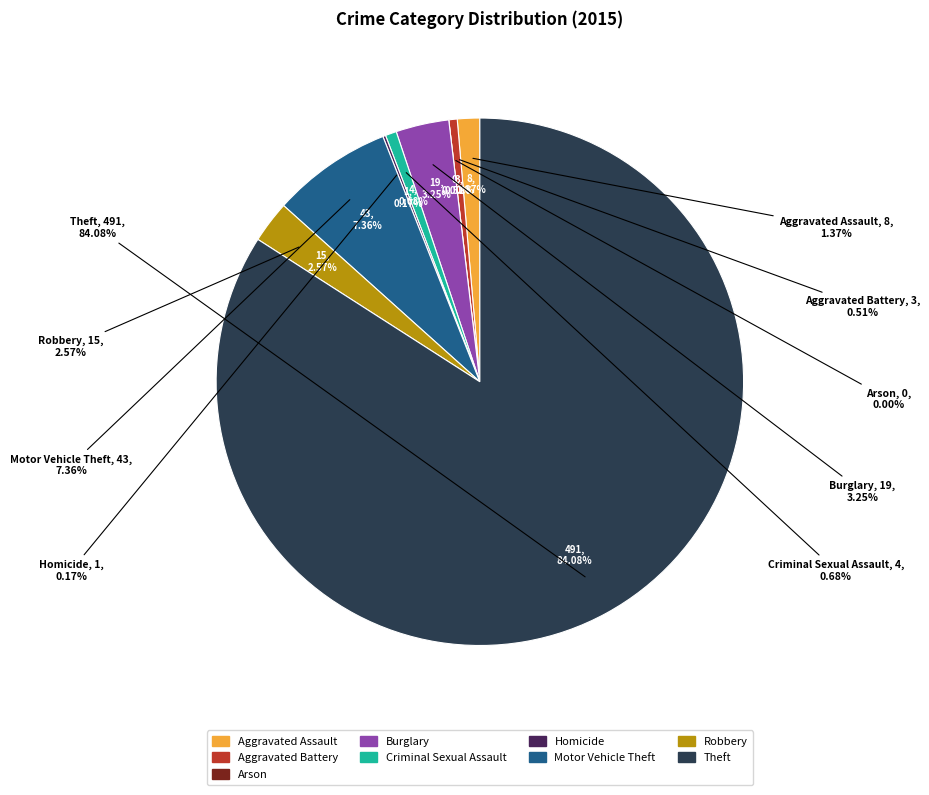

Combined, what portion of the pie is Motor Vehicle Theft and Aggravated Battery?

7.9%